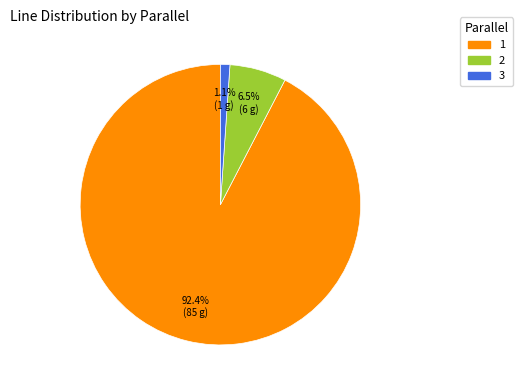

Which slice represents more than half of the pie?

1